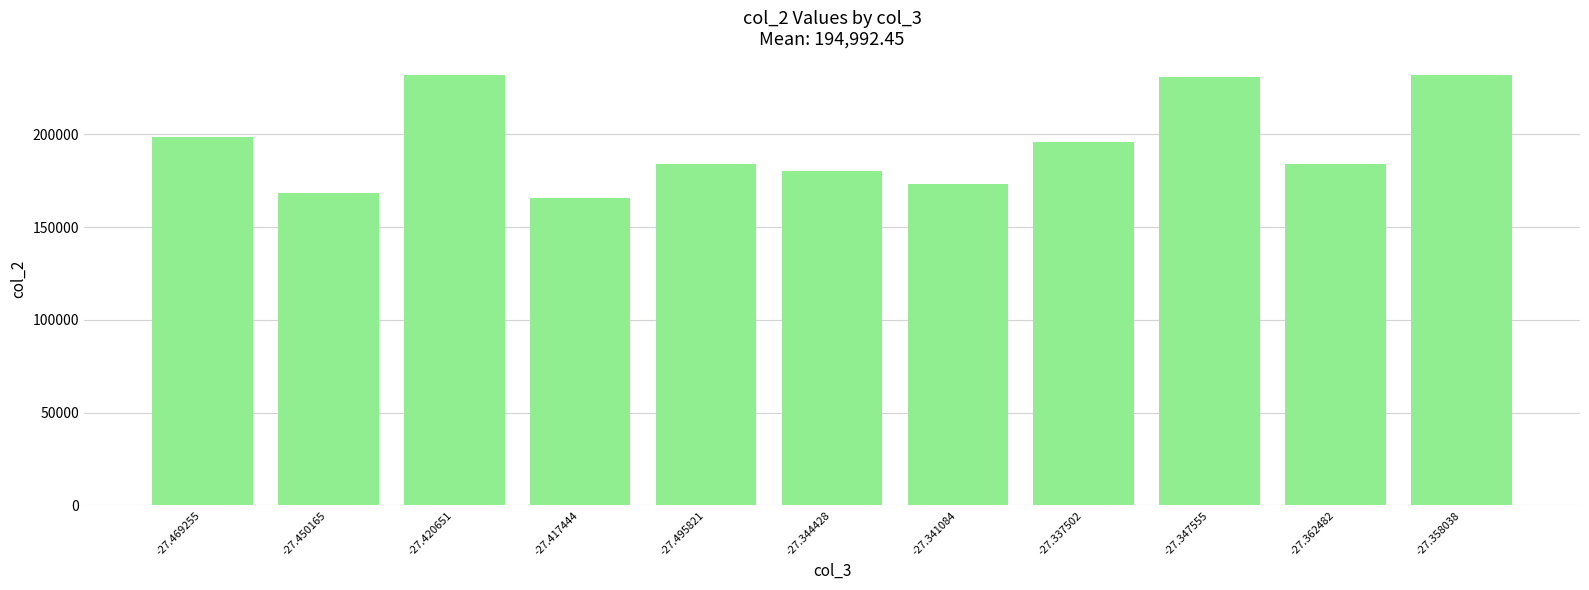

How many values are below 184000?

5